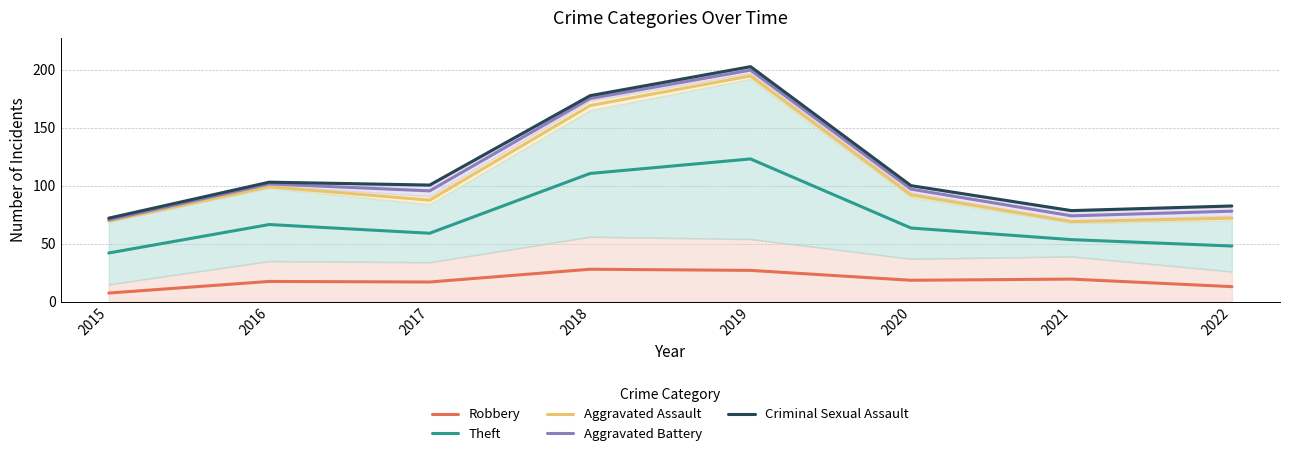

Is it true that Criminal Sexual Assault equals 177.5 at 2018?

True